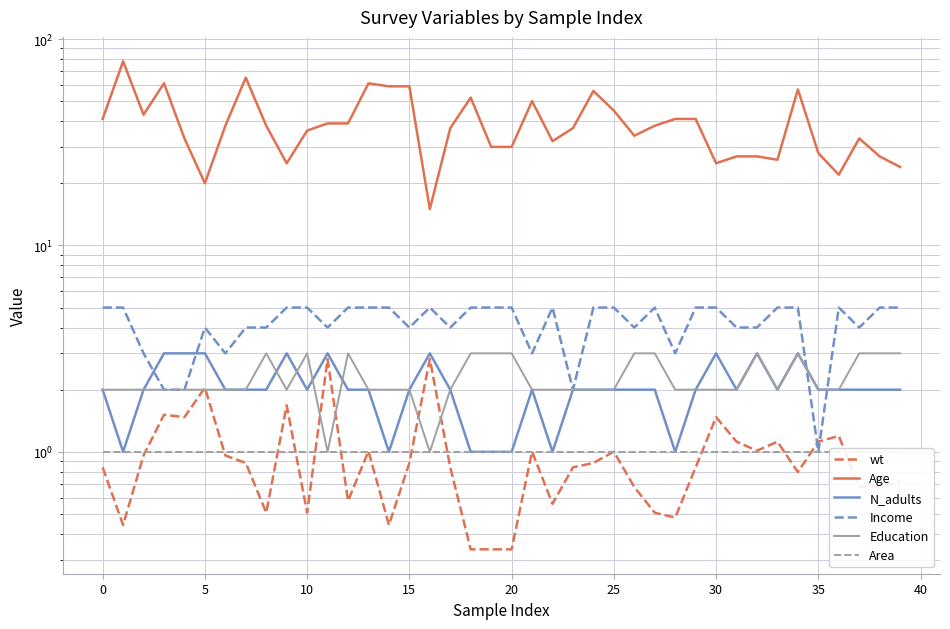

The value of Education at 29 is 2.0. True or false?

True